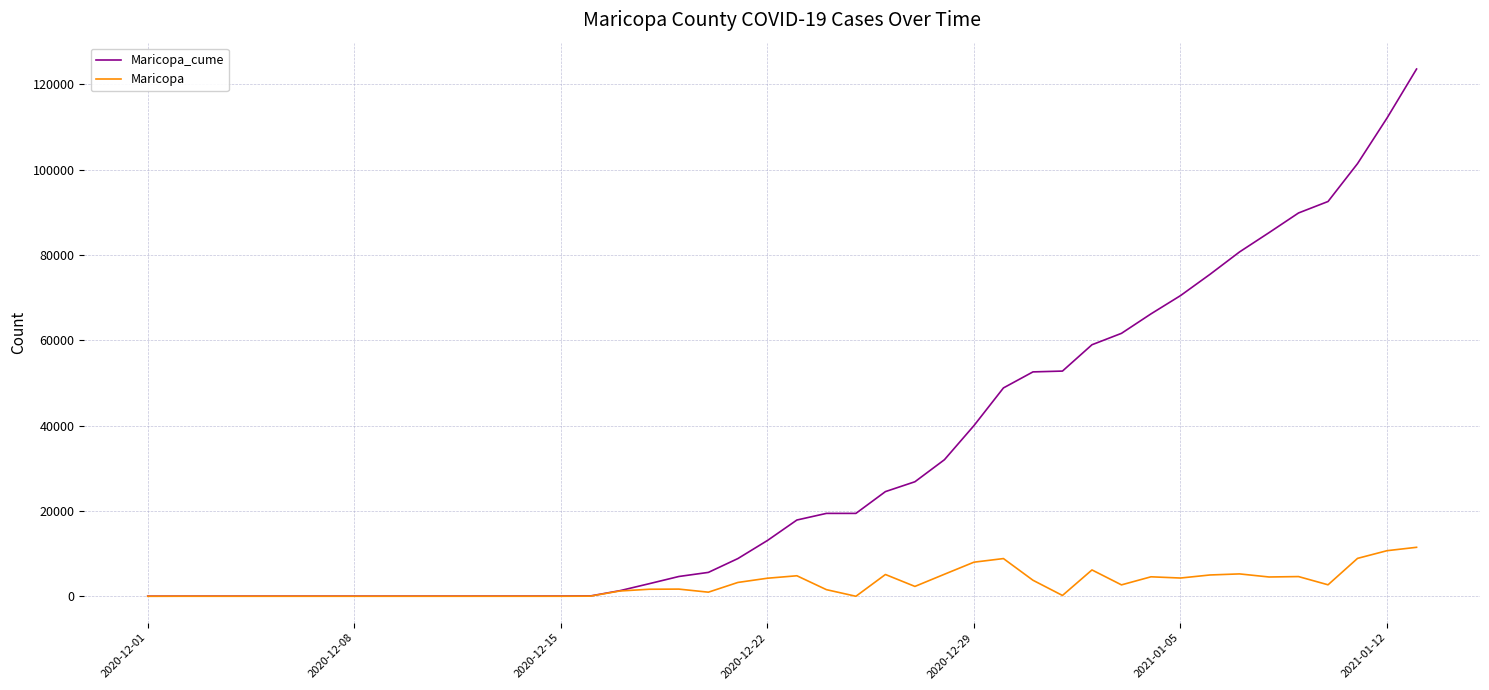

Which series has the largest range (max minus min)?

Maricopa_cume